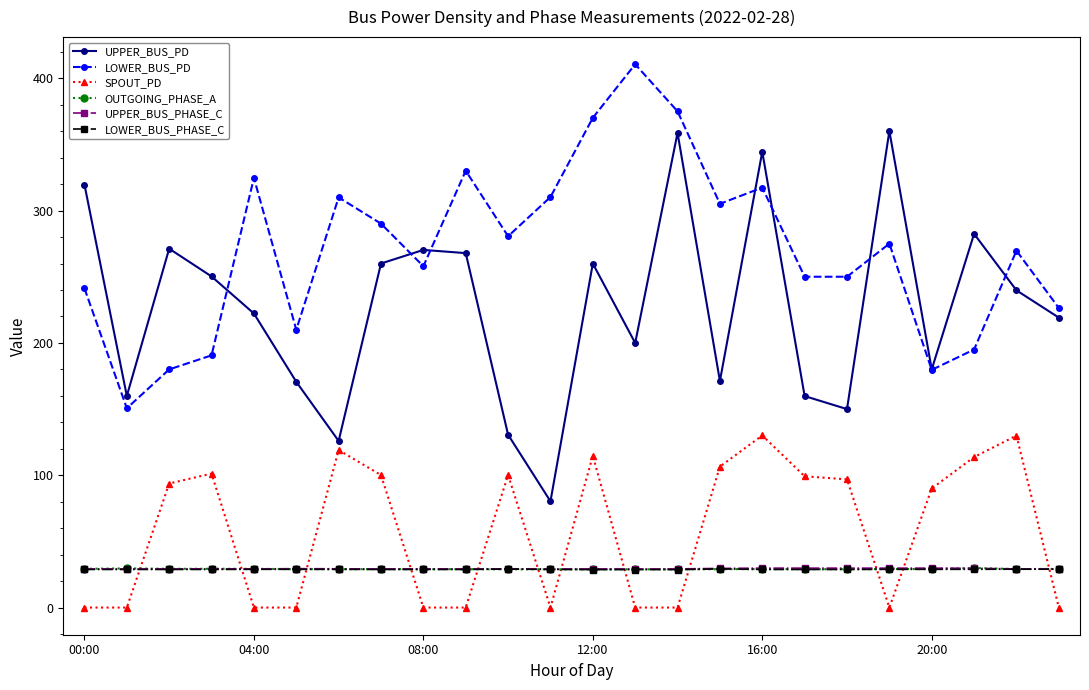

Count the number of categories in the chart.

24